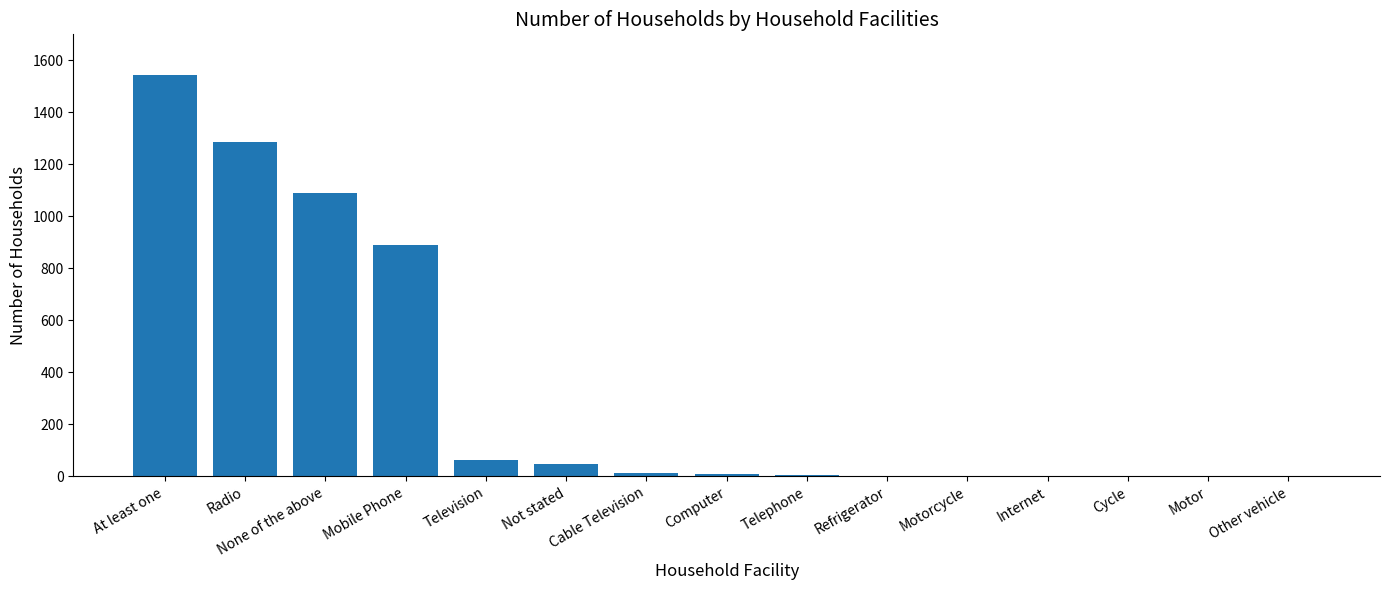

Between Cable Television and Radio, which is larger?

Radio